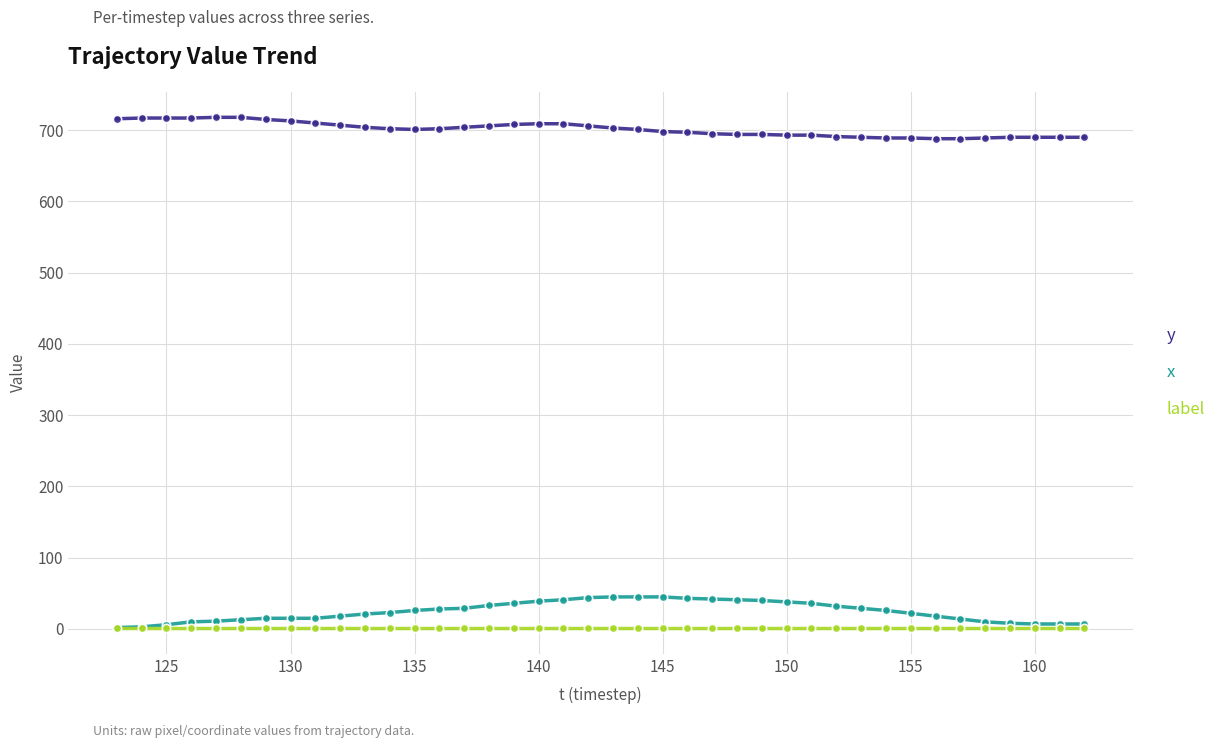

Rank the series by their maximum value, from highest to lowest.

y, x, label